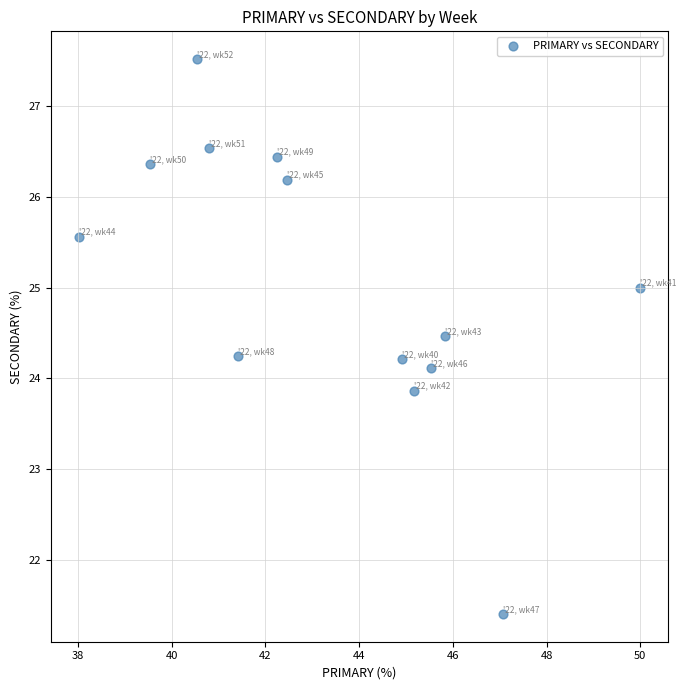

What is the range of X values (max minus min)?

12.0